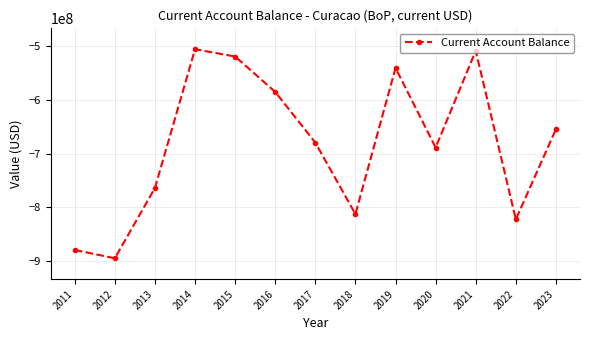

At which label does the data first exceed -679733543?

2014